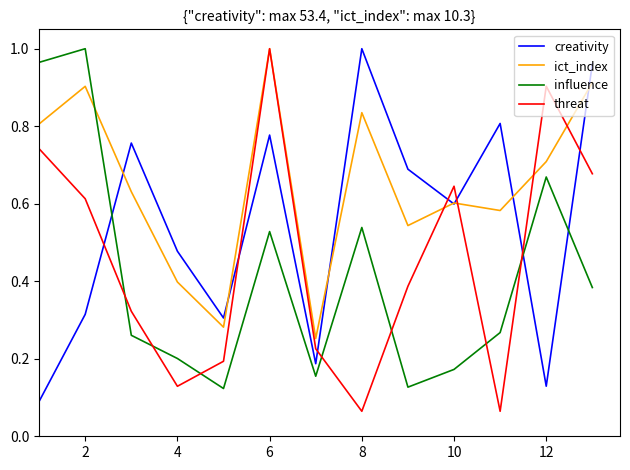

True or false: influence and threat intersect in this chart.

True